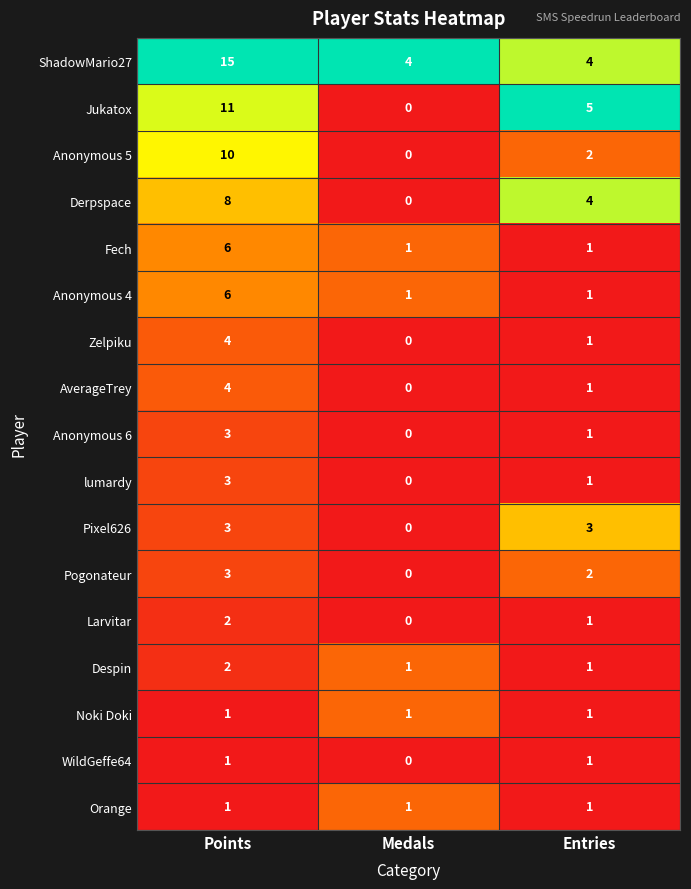

The Orange series shows 1 at Points. True or false?

True